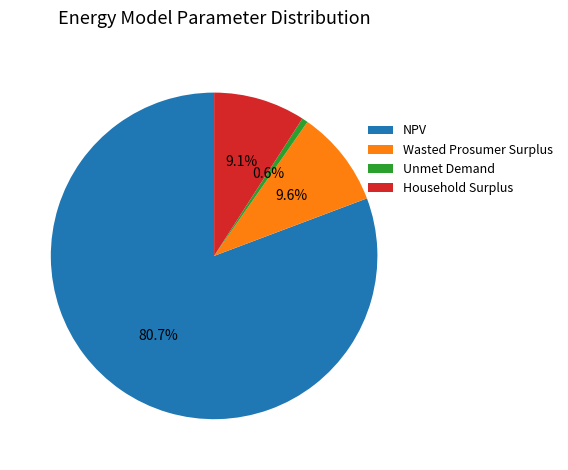

Is there any slice that represents more than half of the pie?

Yes